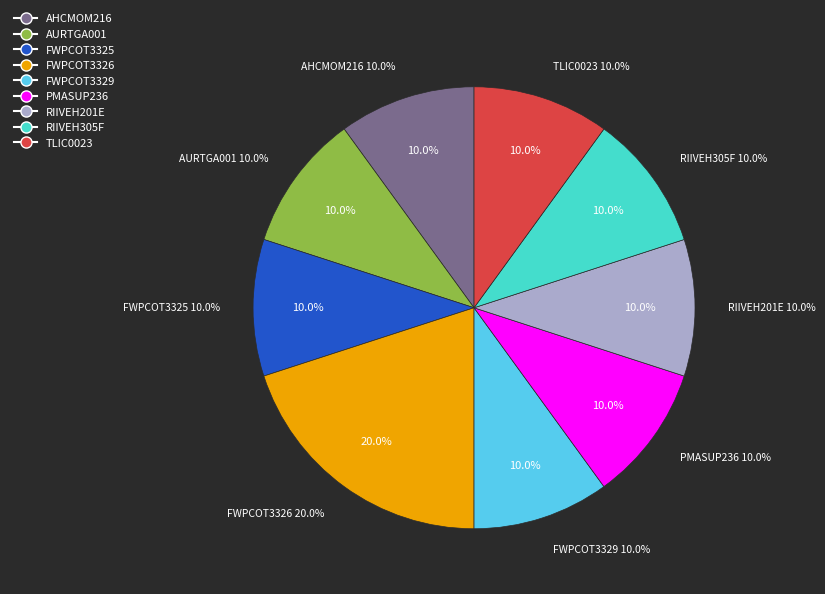

To the nearest percent, what is the difference between the largest and smallest slice percentages?

10%